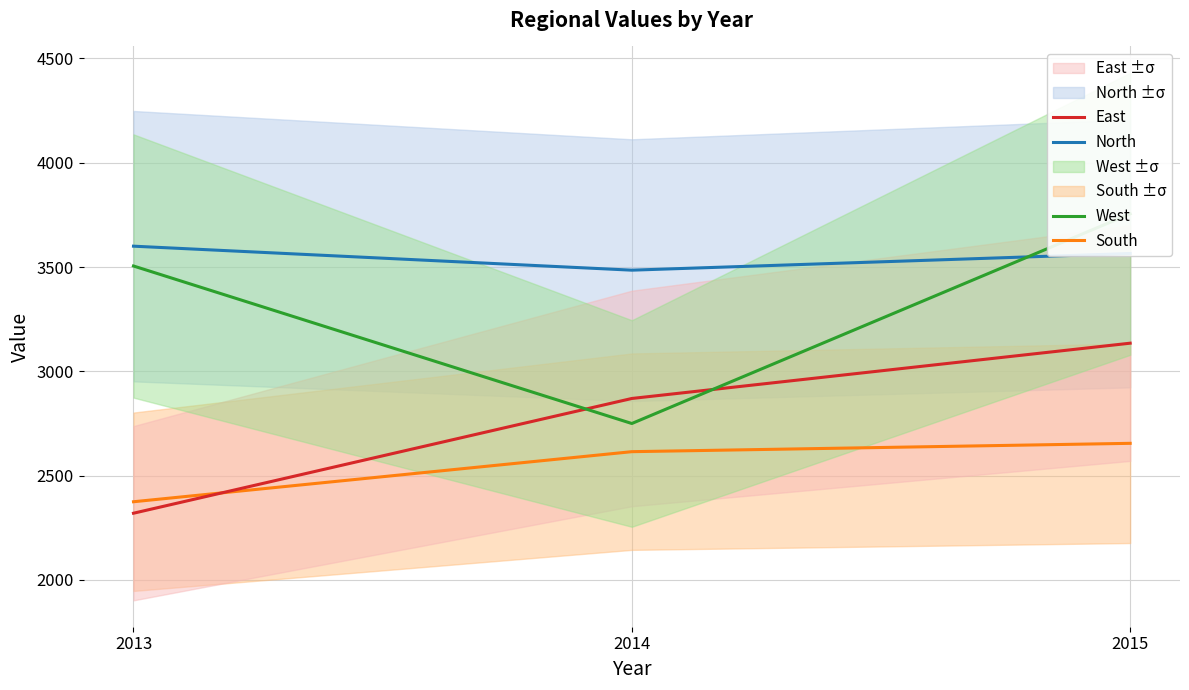

Rank the series at 2014 from highest to lowest value.

North, East, West, South